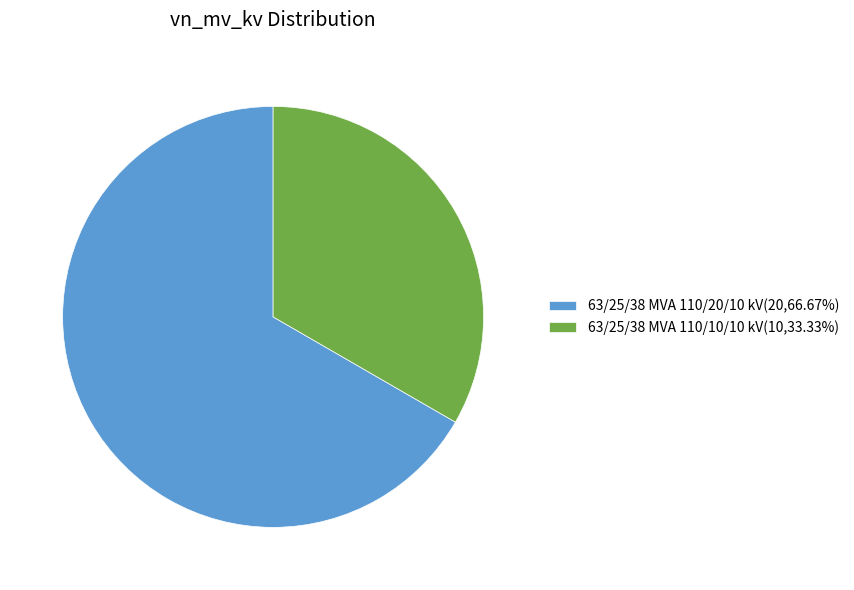

Do 63/25/38 MVA 110/10/10 kV(10,33.33%) and 63/25/38 MVA 110/20/10 kV(20,66.67%) together represent more than half of the pie?

Yes